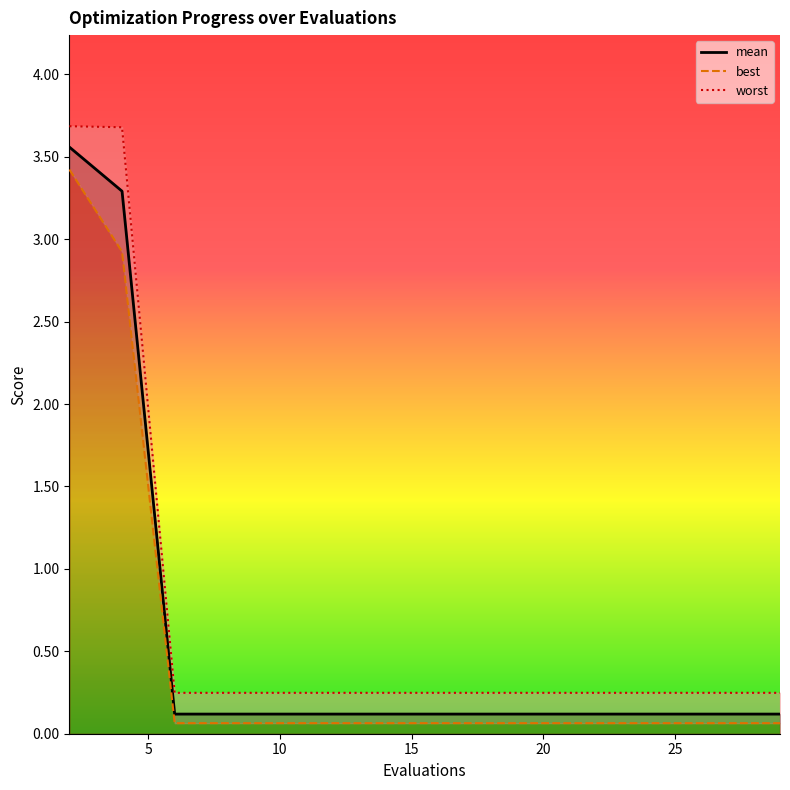

The mean series shows 0.1 at 29. True or false?

True